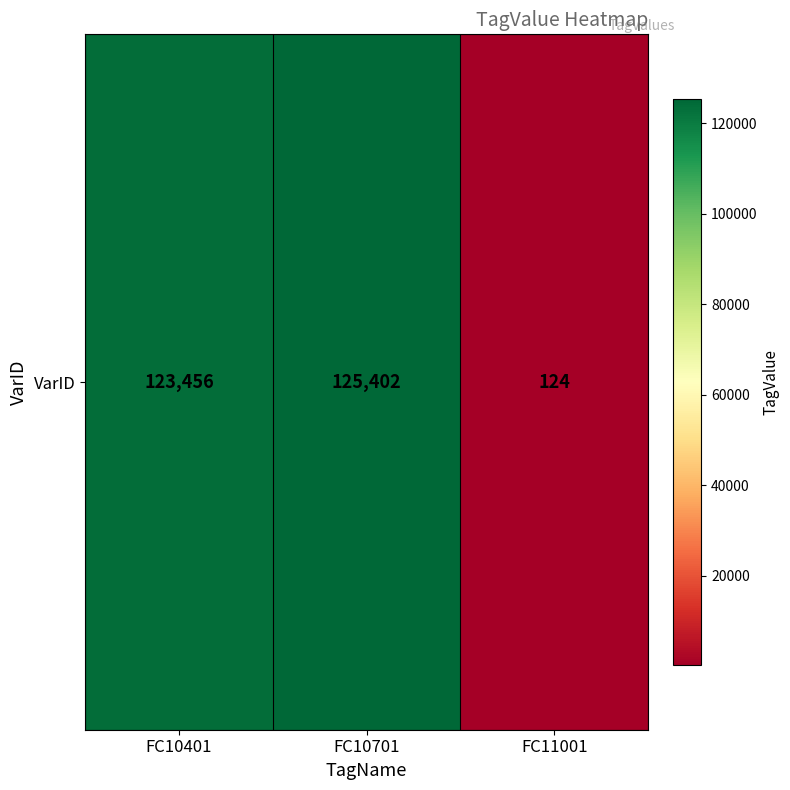

What is the maximum value shown in the chart?

125402